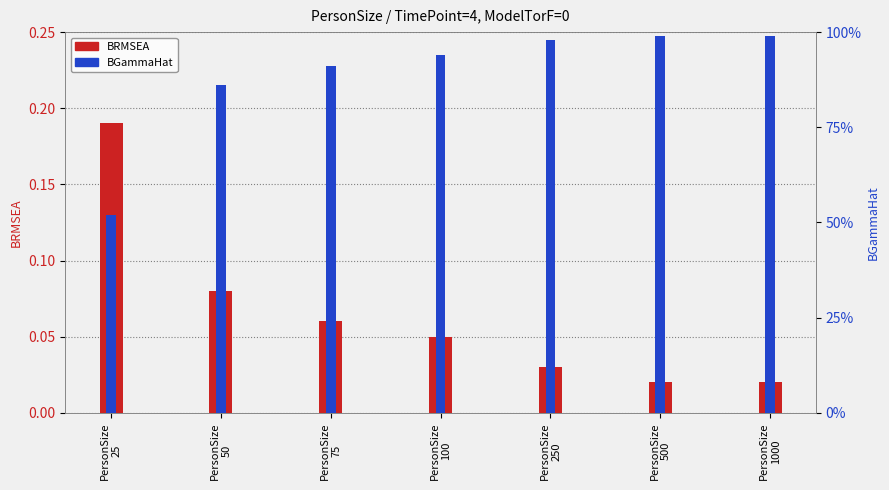

Which series has the widest spread of values?

BGammaHat